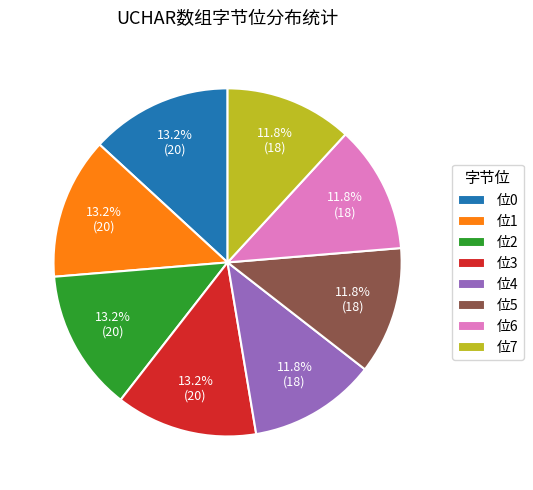

How much of the chart is everything except 位1?

86.8%